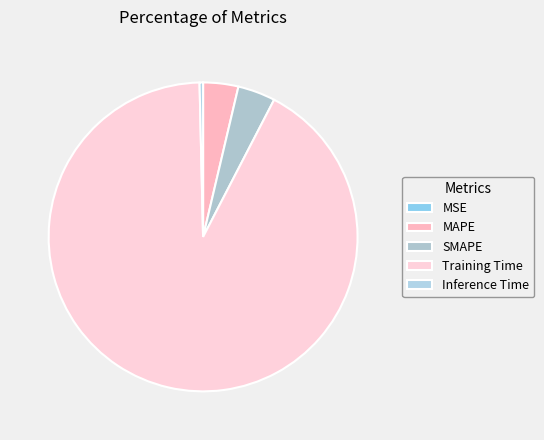

How many slices are in this pie chart?

5